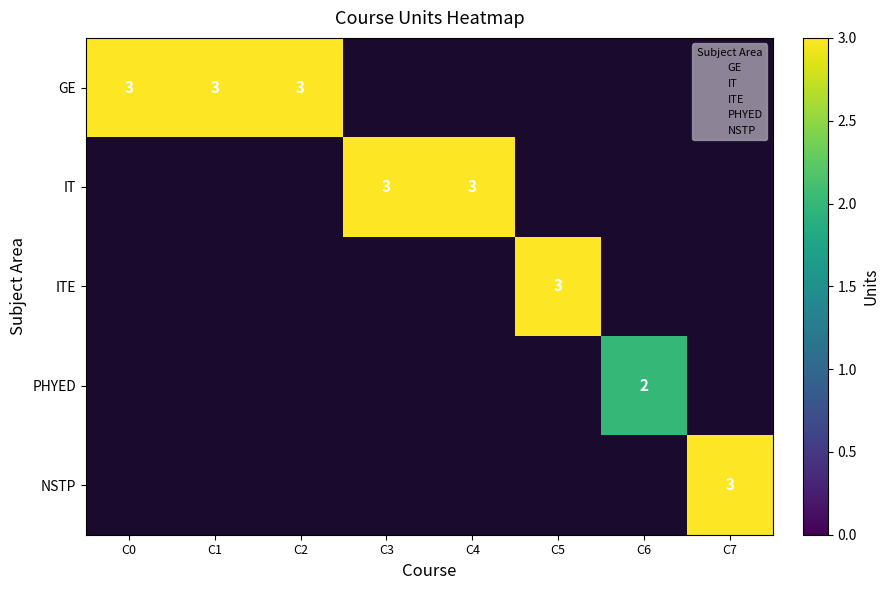

The value of NSTP at C7 is 3. True or false?

True